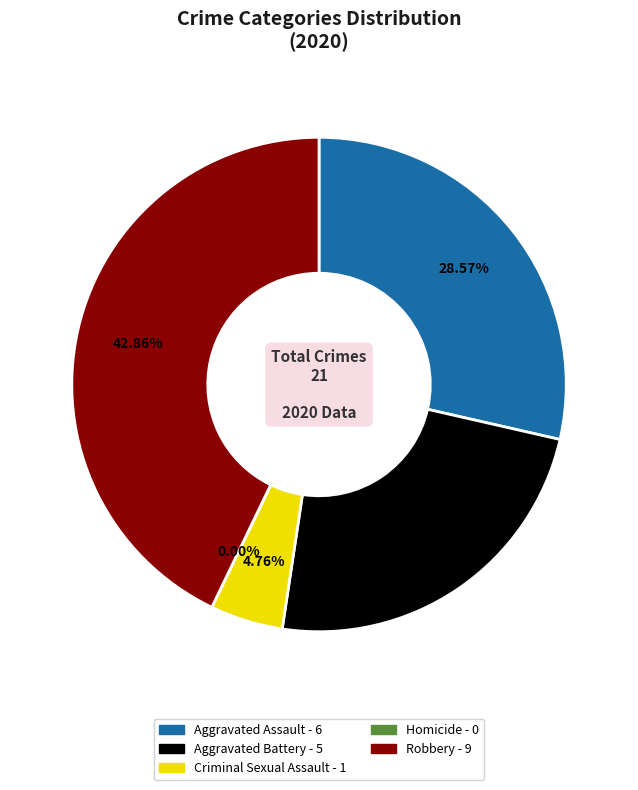

What is the change in value from Aggravated Battery to Criminal Sexual Assault?

-4